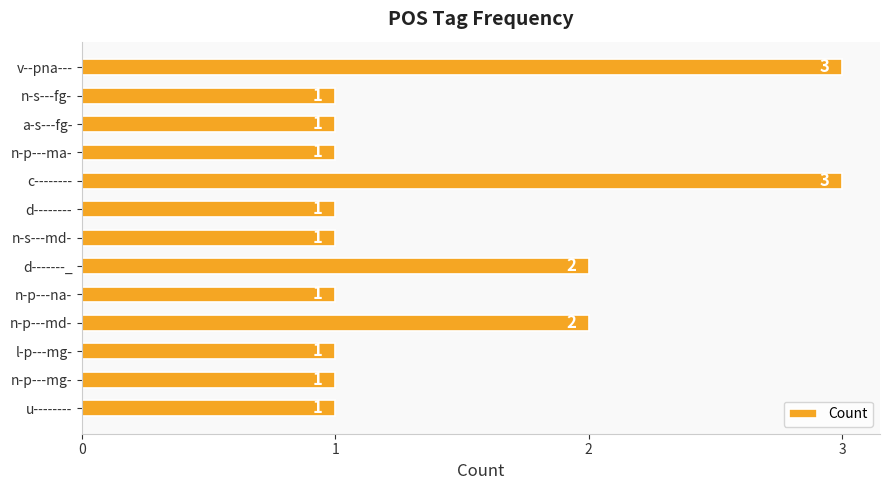

The value at d-------- is 1. True or false?

True